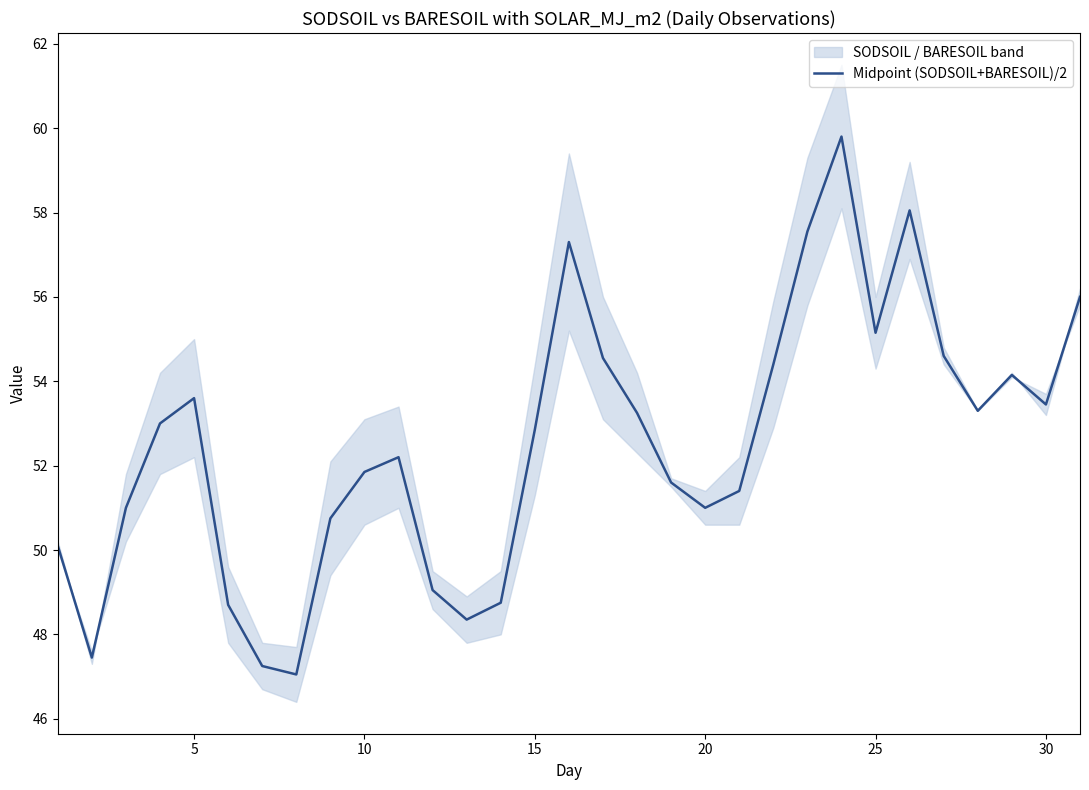

True or false: Midpoint (SODSOIL+BARESOIL)/2 has a value of 73.3 at 20.

False